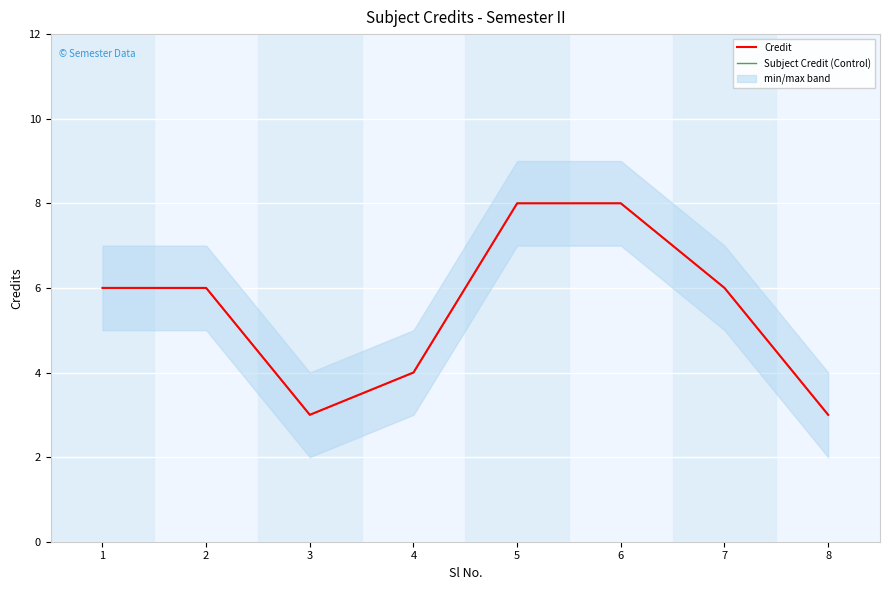

Which series changed the most between 1 and 4?

Credit